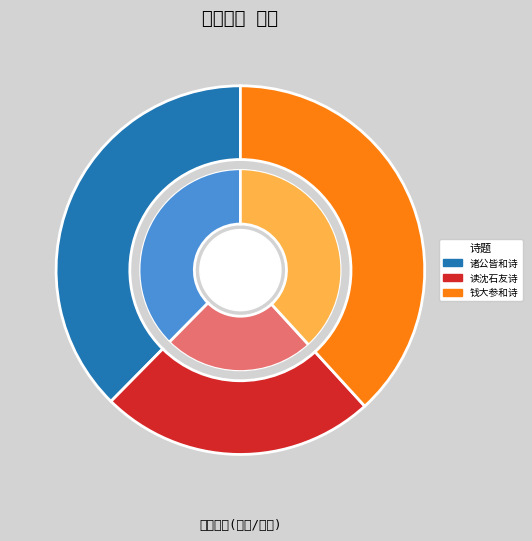

To the nearest percent, what is the difference between the largest and smallest slice percentages?

14%